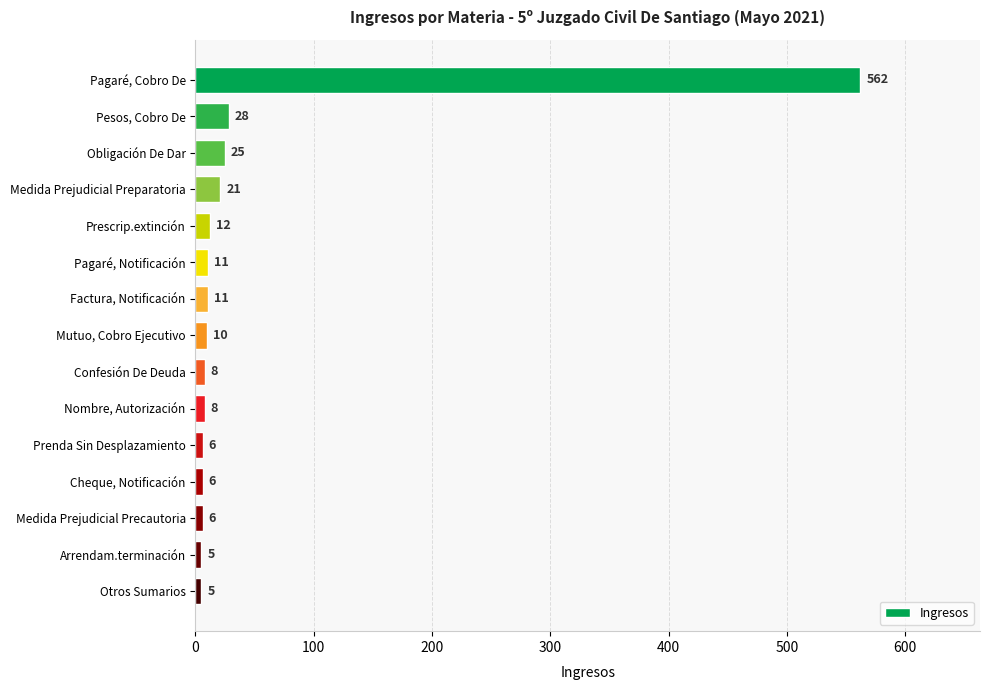

Reading bottom to top, list all the values displayed in this chart.

5	5	6	6	6	8	8	10	11	11	12	21	25	28	562